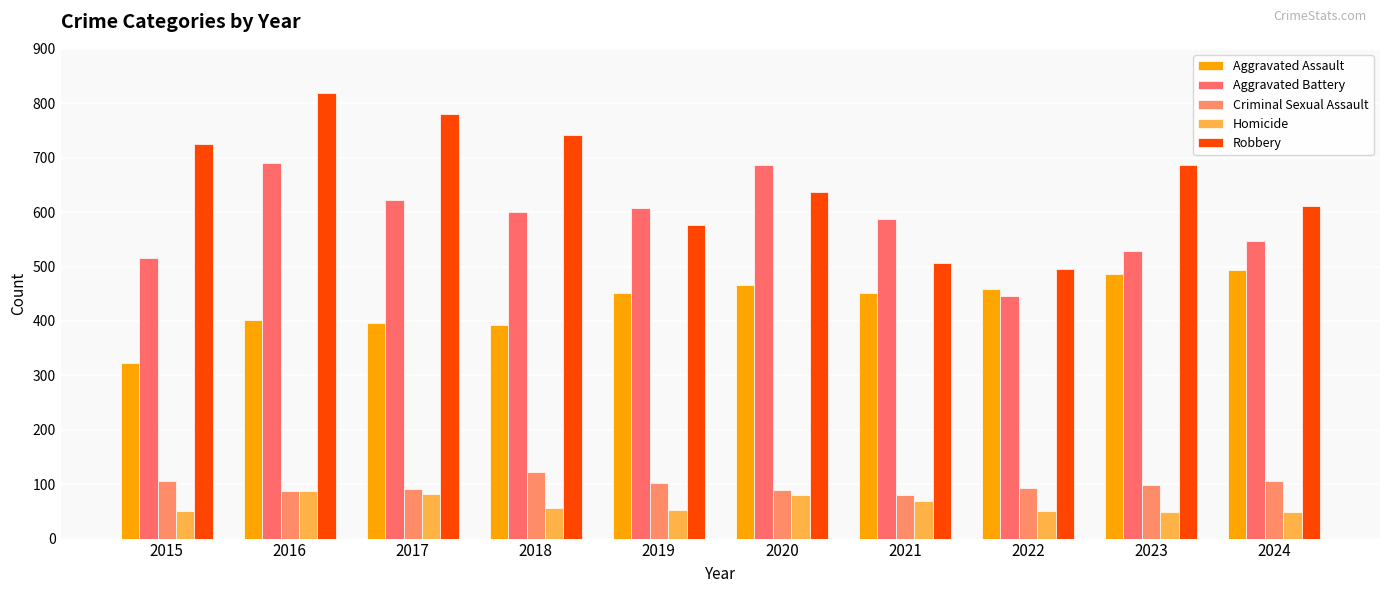

Are the bars horizontal?

No